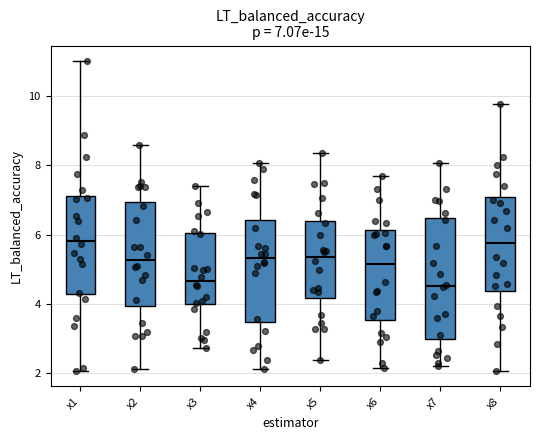

Comparing the boxes themselves (not the whiskers), which one is the tallest?

x7